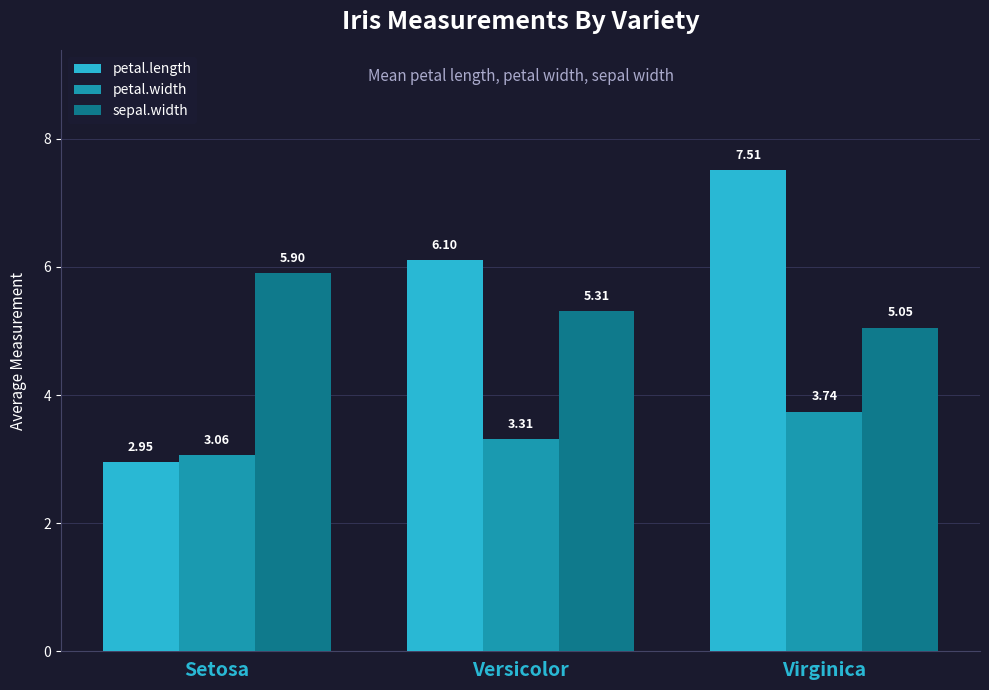

What is the average value of the petal.width series?

3.4